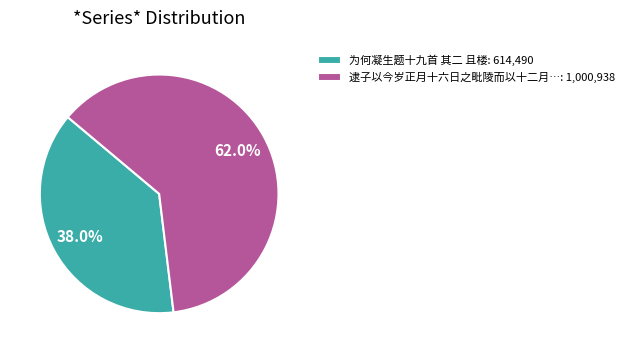

Rank the categories by value from highest to lowest.

逮子以今岁正月十六日之毗陵而以十二月…: 1,000,938, 为何凝生题十九首 其二 且楼: 614,490